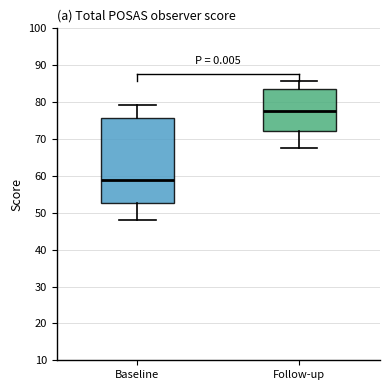

Reading left to right, transcribe this box plot: for each box, give where its median line is, the range the box spans, and where its two whiskers end, as read against the y-axis. The values are not printed on the chart, so give them approximately, as read against the axis.

Baseline: median 59, box 53 to 76, whiskers 48 to 79
Follow-up: median 78, box 72 to 84, whiskers 67 to 86